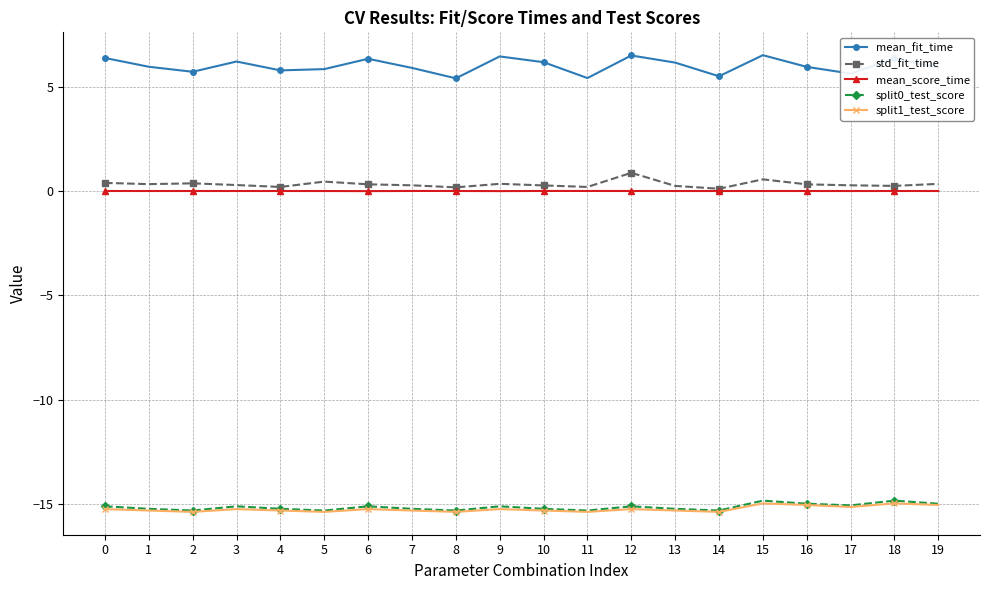

How many lines are shown in the chart?

5